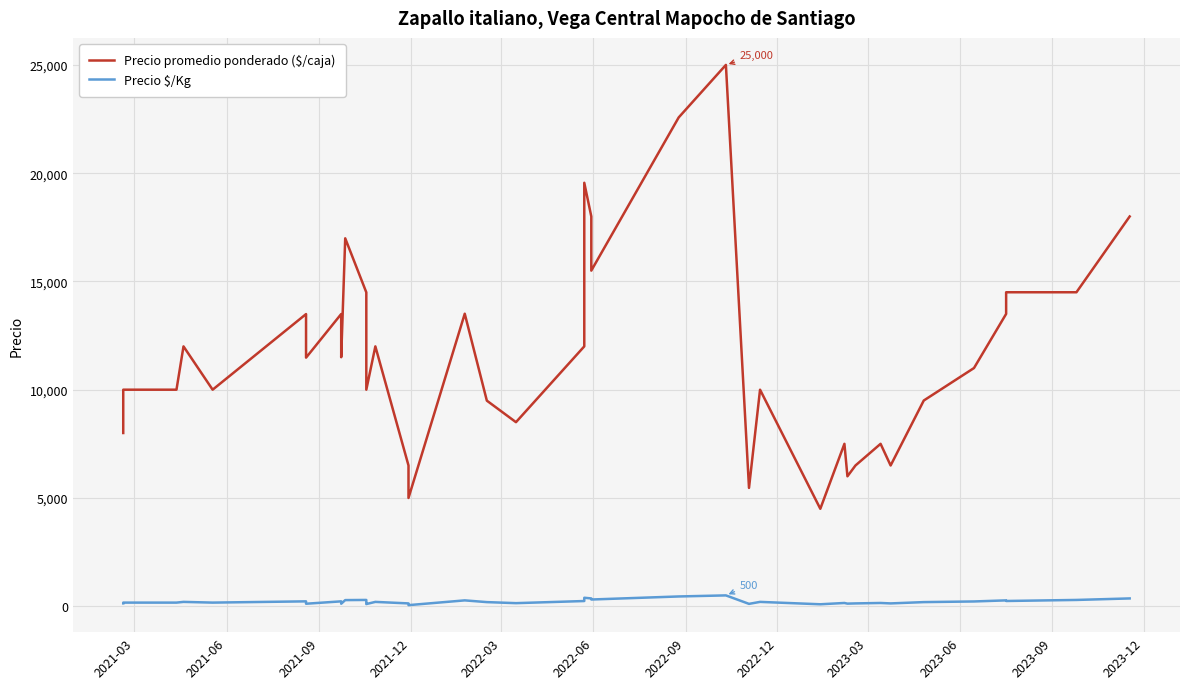

Is the value of Precio promedio ponderado ($/caja) at 2022-09 greater than the value of Precio $/Kg at 2023-06?

Yes